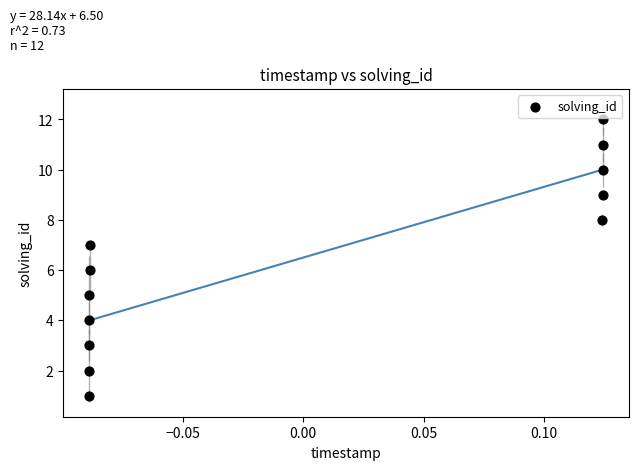

What is the range of Y values (max minus min)?

11